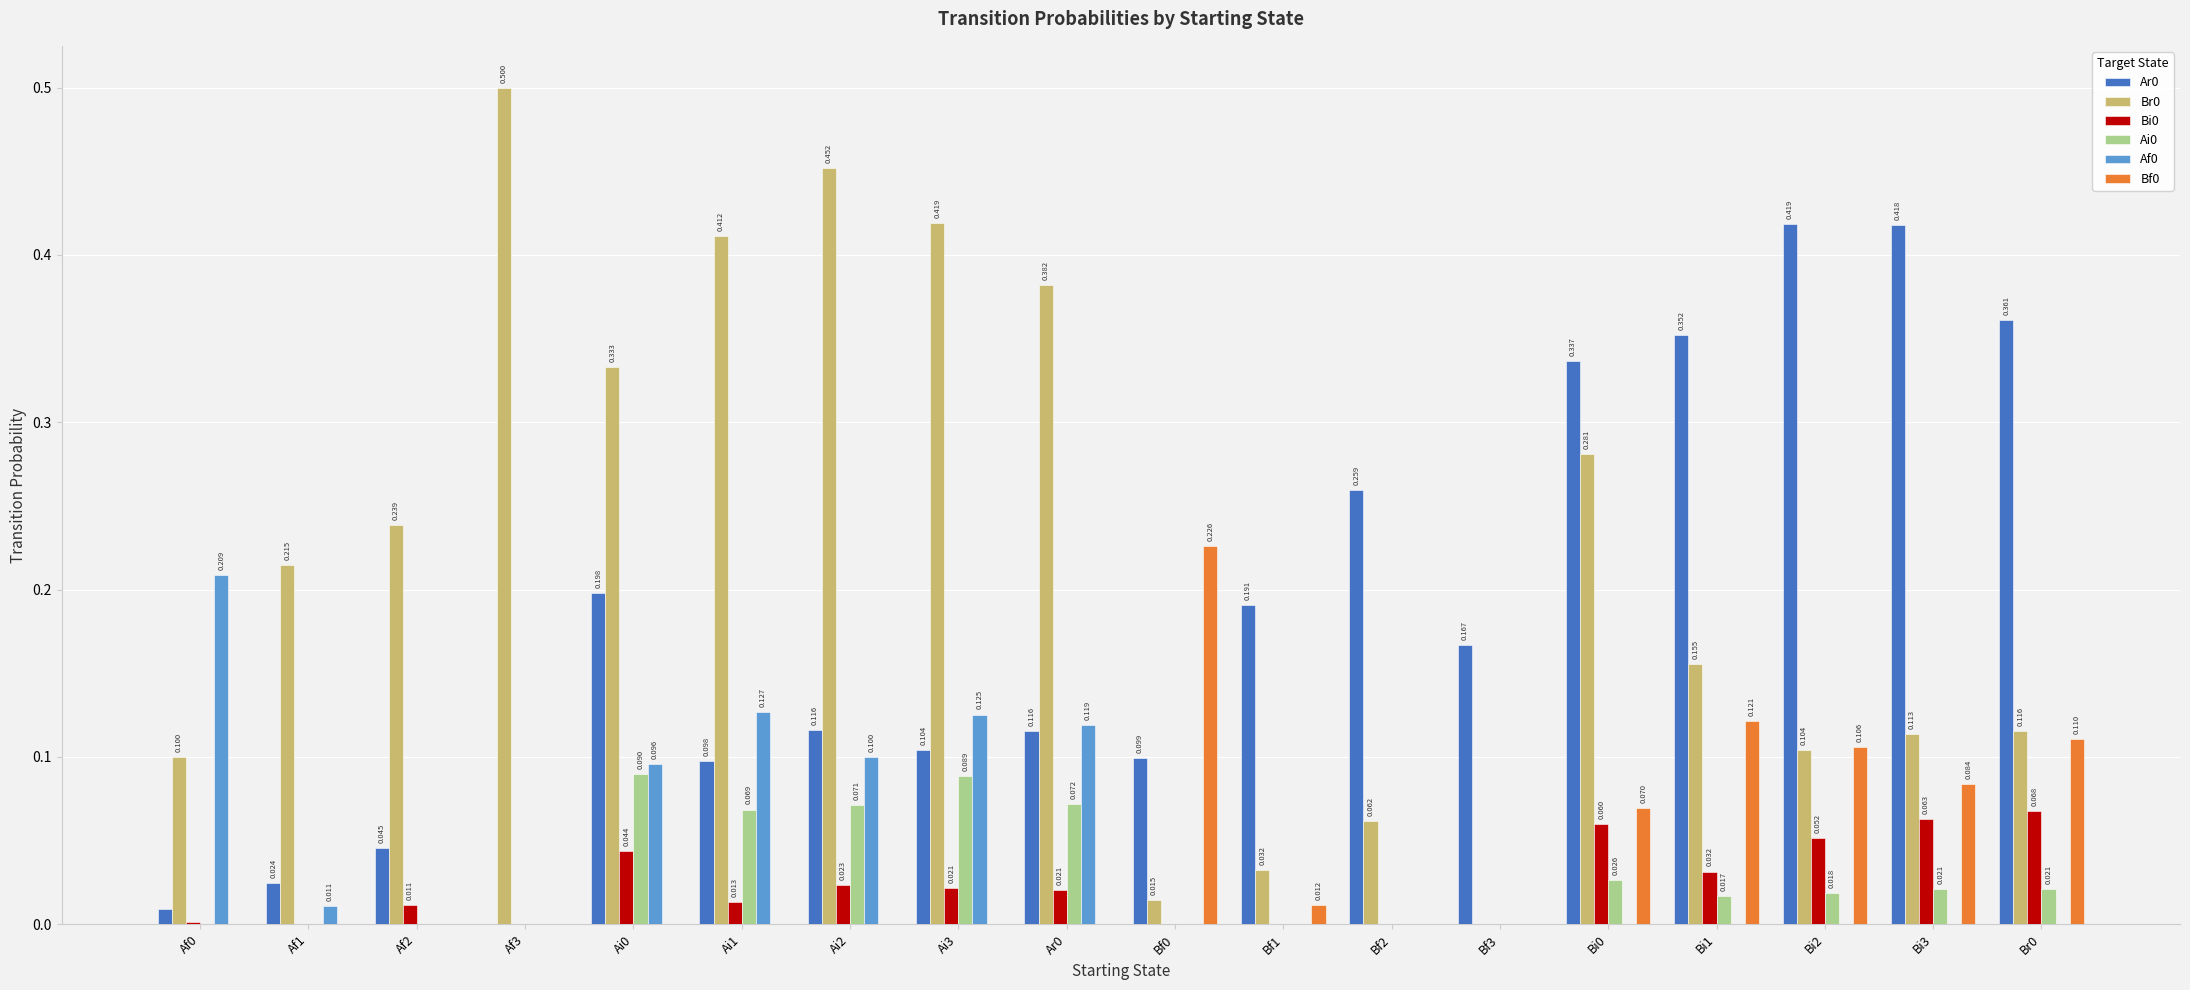

Is the value of Br0 at Af0 greater than the value of Bf0 at Bi1?

No